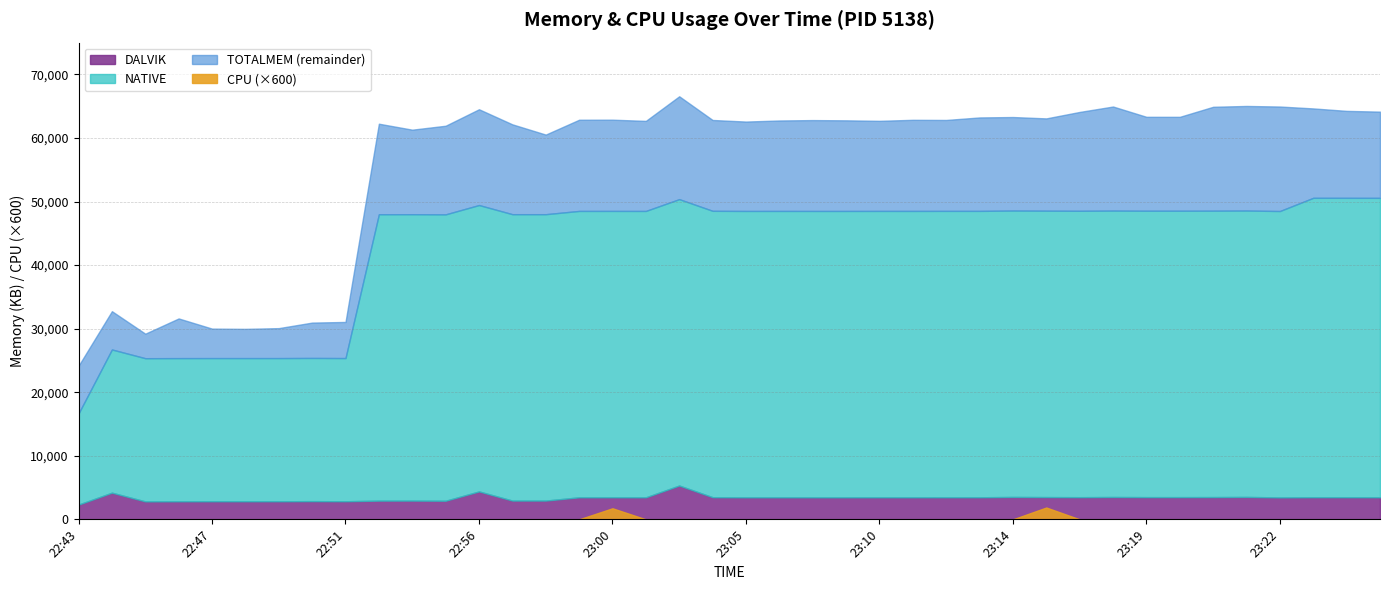

Which series has the largest range (max minus min)?

TOTALMEM